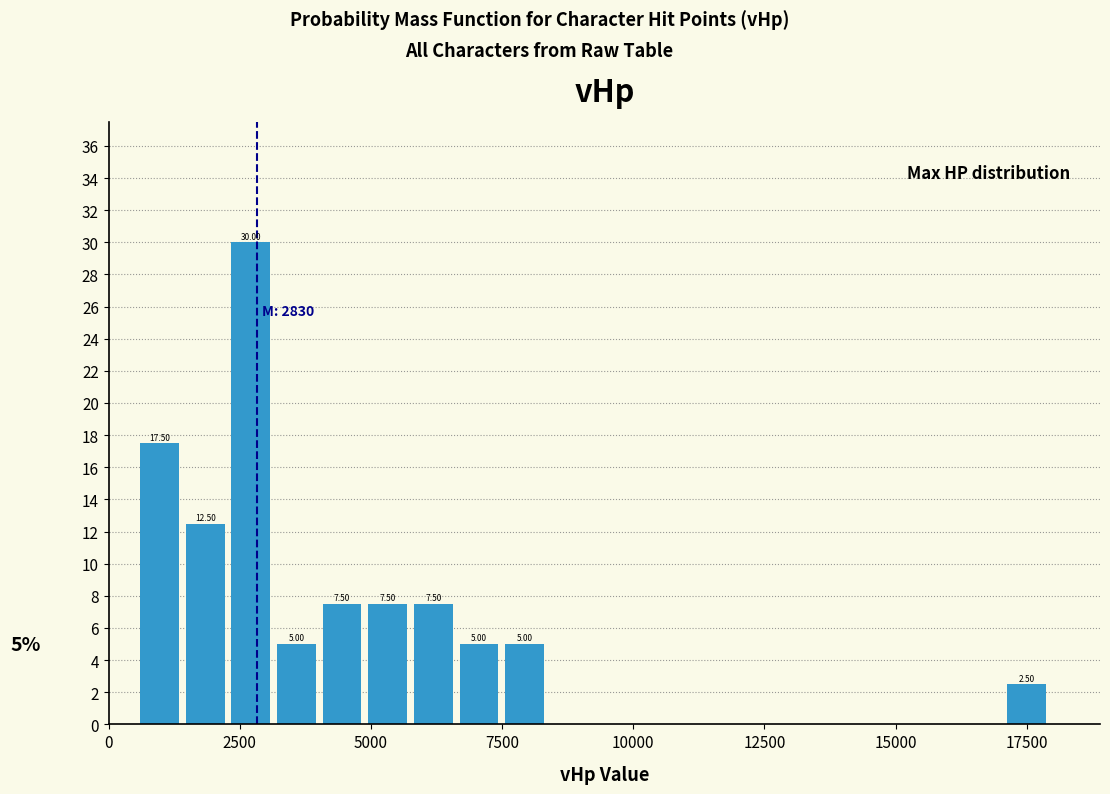

Around what value on the x-axis is the tallest bar? Give the approximate position of its centre, as read against the axis.

2500